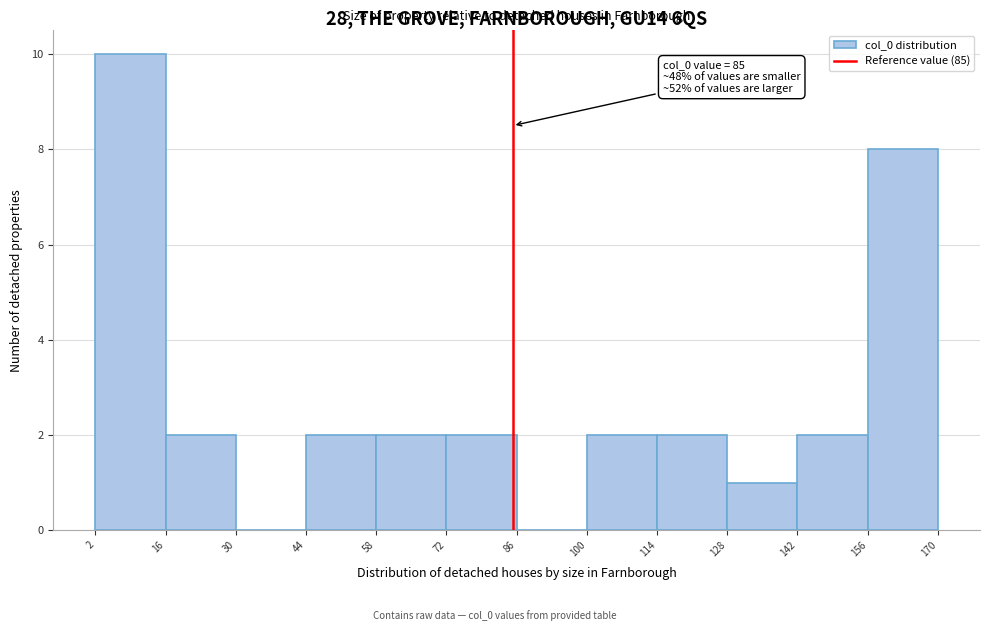

Over which range of the x-axis is the bar tallest?

2 to 16